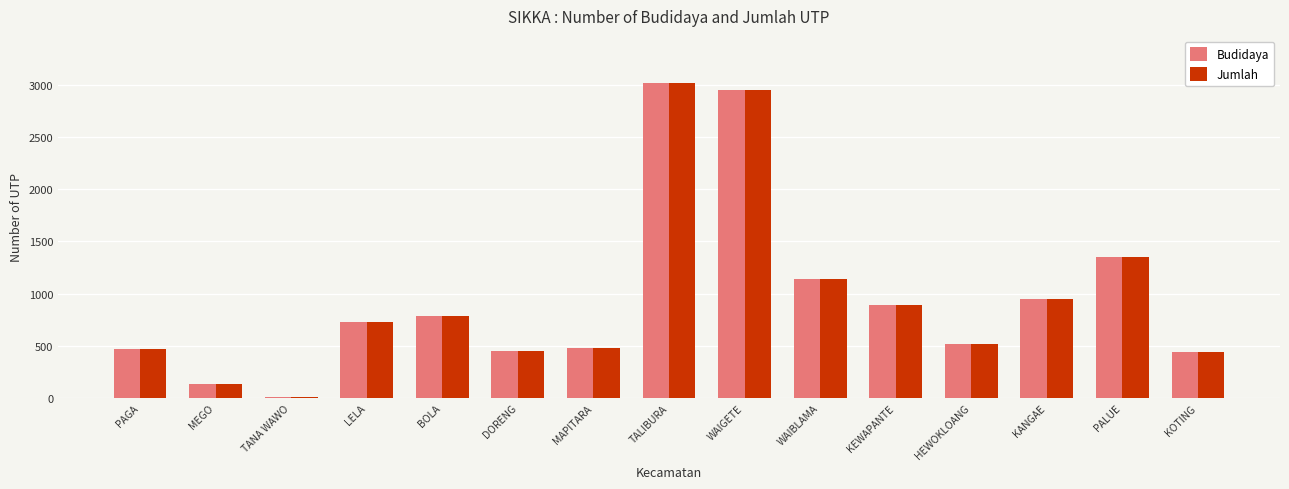

How many groups of bars are there?

15